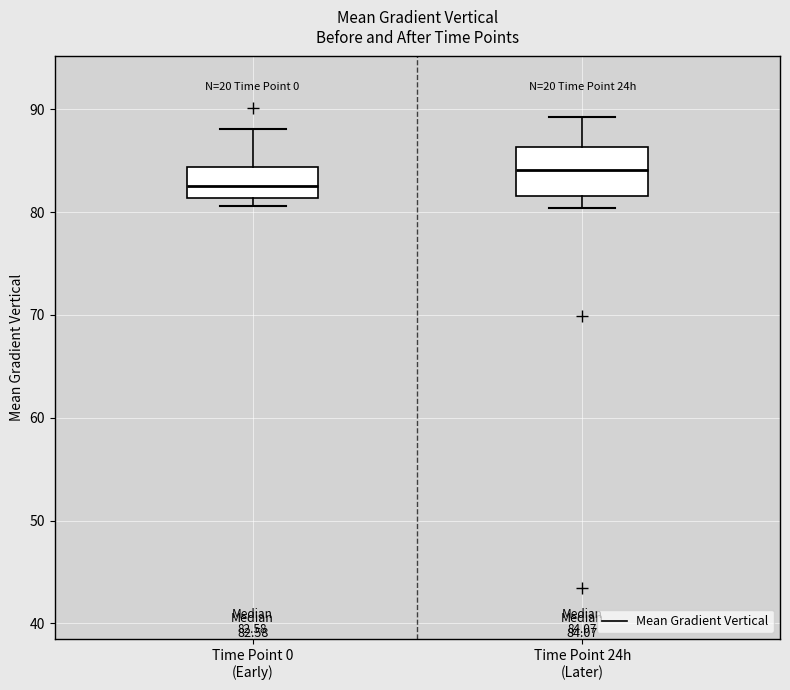

Which box has the lowest median line?

Time Point 0 (Early)